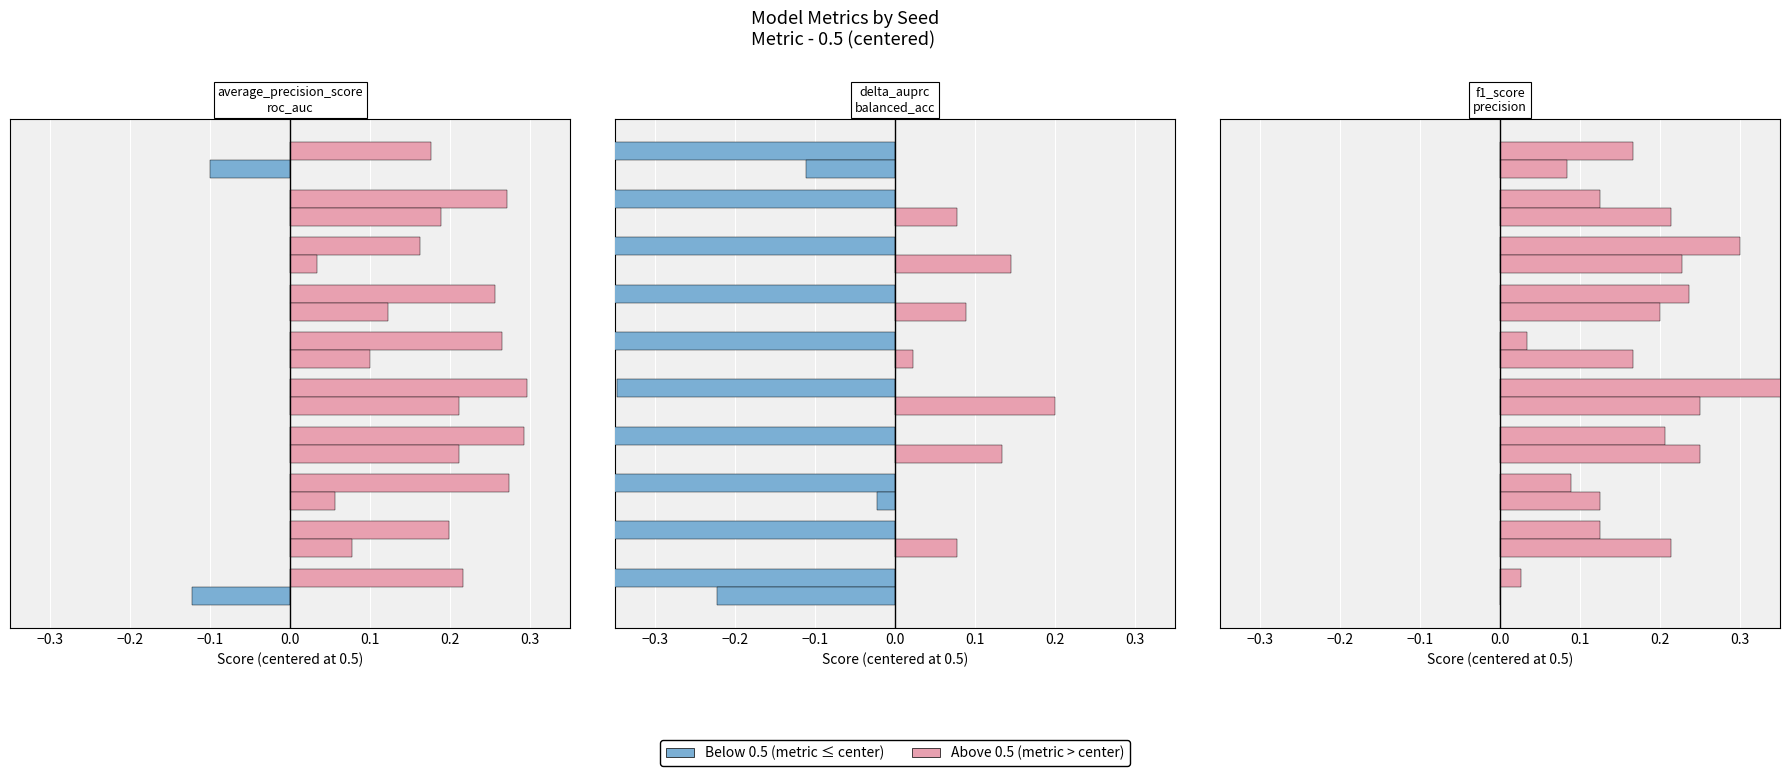

Rank the series by their maximum value, from highest to lowest.

f1_score, average_precision_score, precision, roc_auc, balanced_acc, delta_auprc